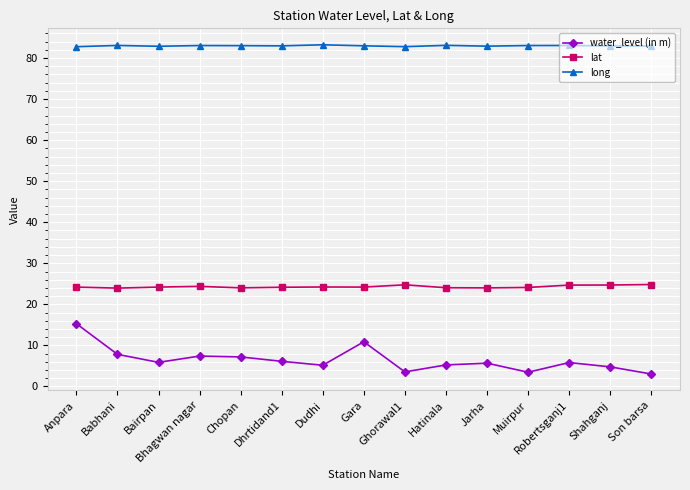

At how many categories does at least one series exceed 29?

15